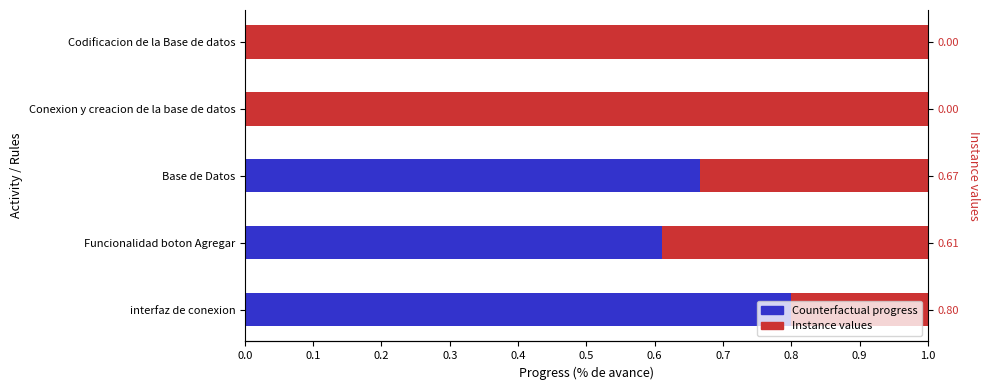

Is the value of Counterfactual progress at 0.2 greater than the value of Instance values at 0.4?

Yes